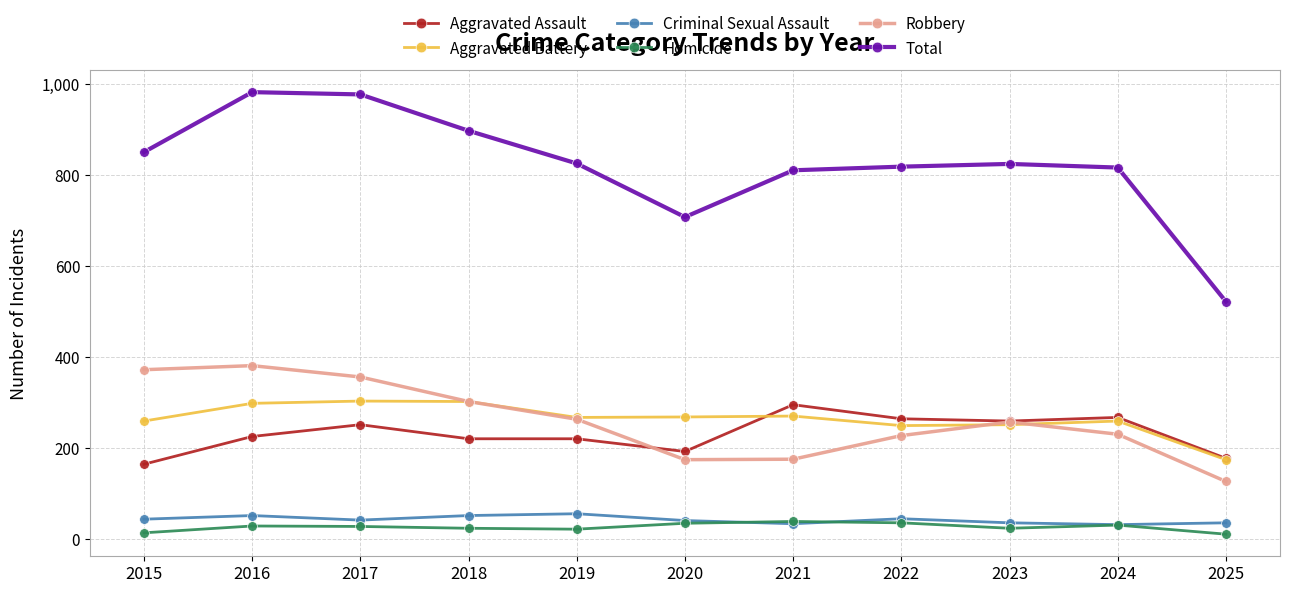

True or false: Homicide and Total intersect in this chart.

False